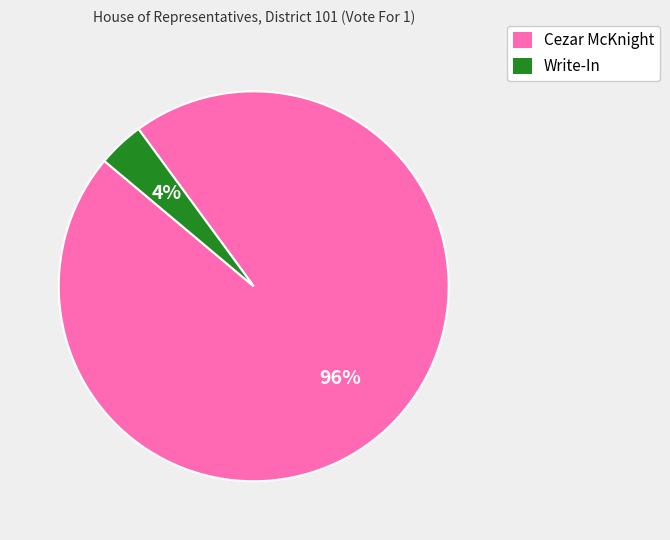

To the nearest percent, what percentage of the pie is Cezar McKnight?

96%